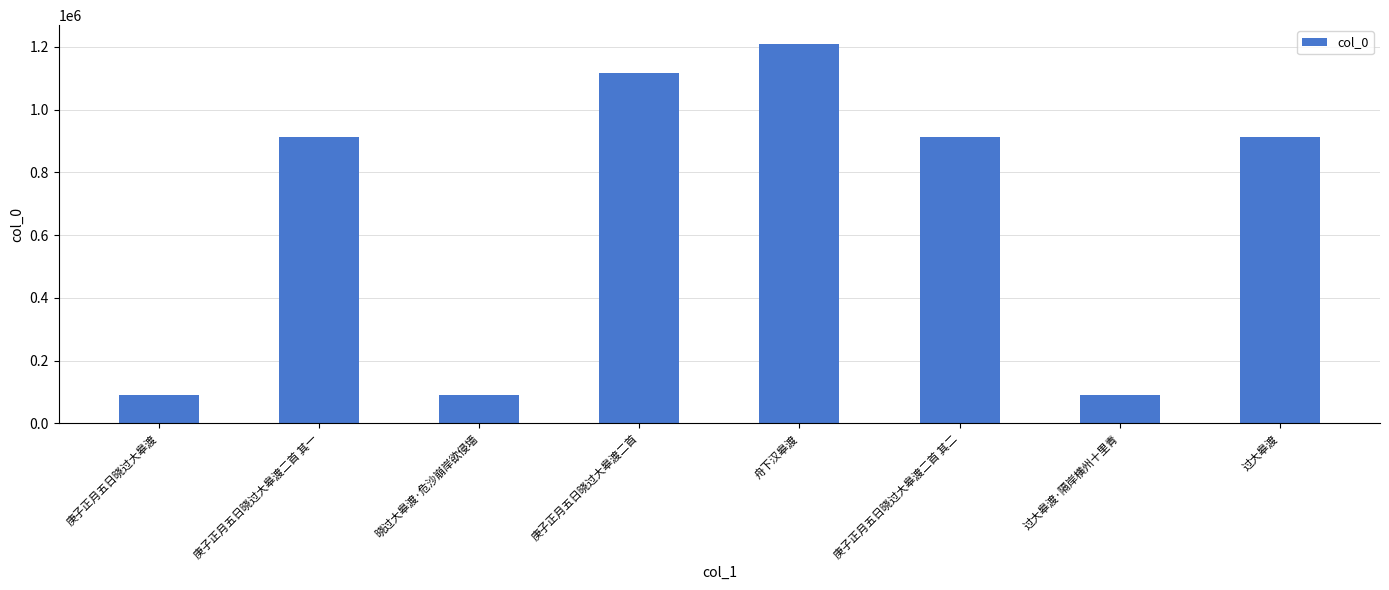

What is the average value?

667348